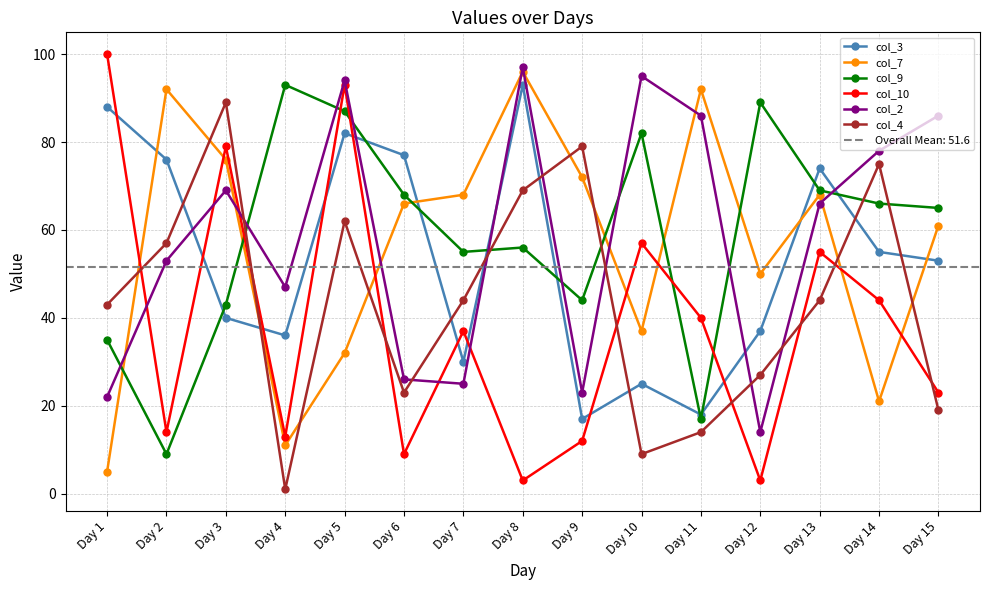

At which label does col_4 reach its minimum?

Day 4